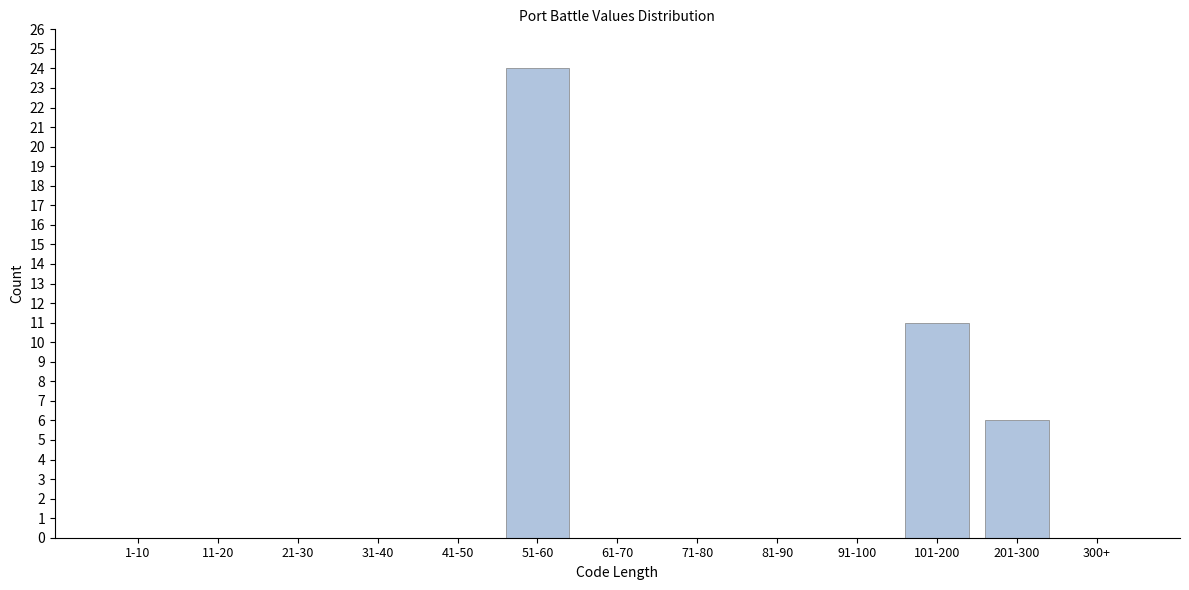

Reading left to right, list all the values displayed in this chart.

1-10=0	11-20=0	21-30=0	31-40=0	41-50=0	51-60=24	61-70=0	71-80=0	81-90=0	91-100=0	101-200=11	201-300=6	300+=0